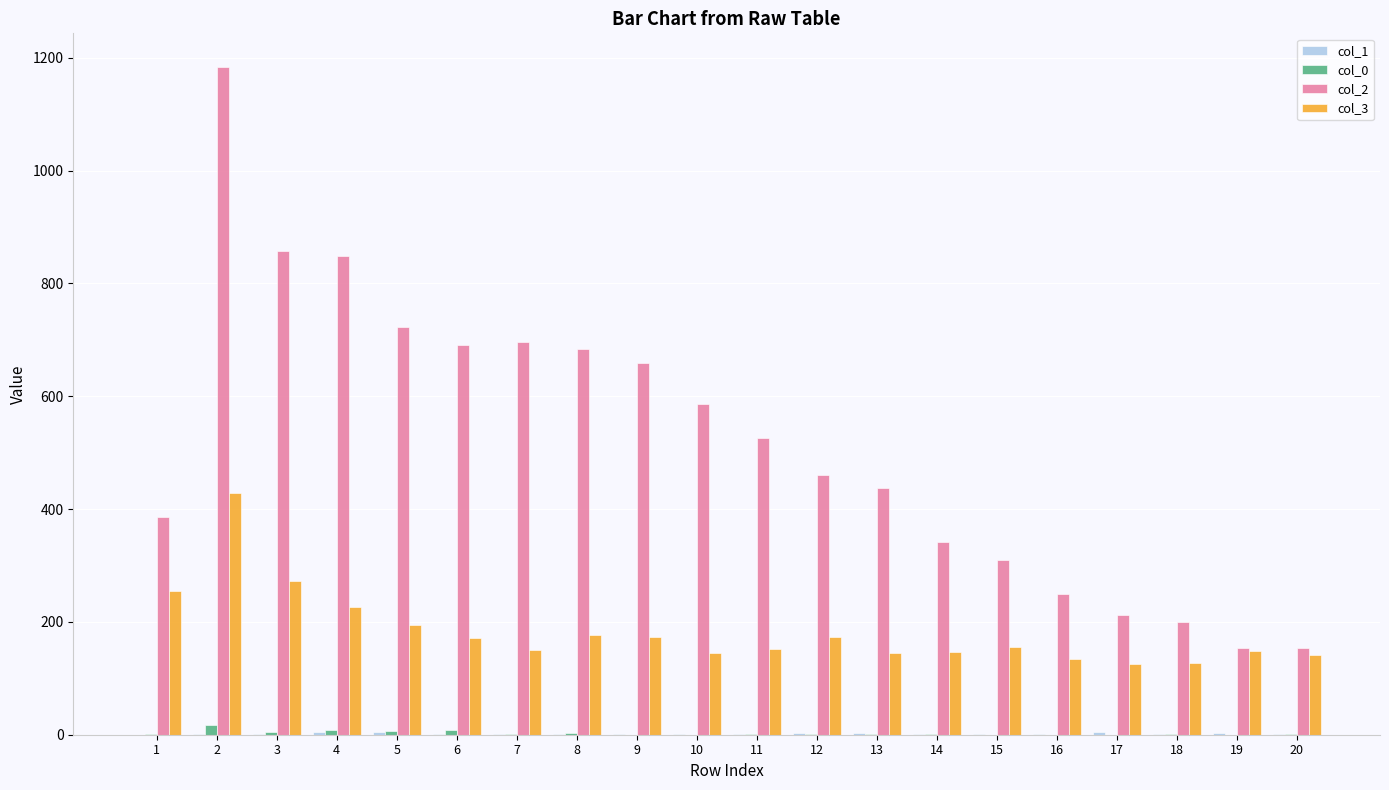

At which category does the chart reach its peak across all series?

2